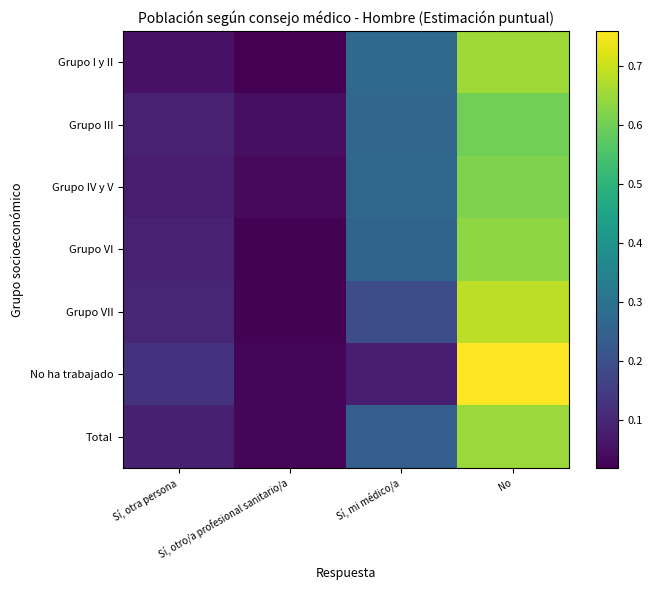

Reading left to right, what are all the values shown in this chart?

Grupo I y II: Sí, otra persona=0.1	Sí, otro/a profesional sanitario/a=0.0	Sí, mi médico/a=0.3	No=0.7
Grupo III: Sí, otra persona=0.1	Sí, otro/a profesional sanitario/a=0.0	Sí, mi médico/a=0.3	No=0.6
Grupo IV y V: Sí, otra persona=0.1	Sí, otro/a profesional sanitario/a=0.0	Sí, mi médico/a=0.3	No=0.6
Grupo VI: Sí, otra persona=0.1	Sí, otro/a profesional sanitario/a=0.0	Sí, mi médico/a=0.3	No=0.6
Grupo VII: Sí, otra persona=0.1	Sí, otro/a profesional sanitario/a=0.0	Sí, mi médico/a=0.2	No=0.7
No ha trabajado: Sí, otra persona=0.1	Sí, otro/a profesional sanitario/a=0.0	Sí, mi médico/a=0.1	No=0.8
Total: Sí, otra persona=0.1	Sí, otro/a profesional sanitario/a=0.0	Sí, mi médico/a=0.2	No=0.6